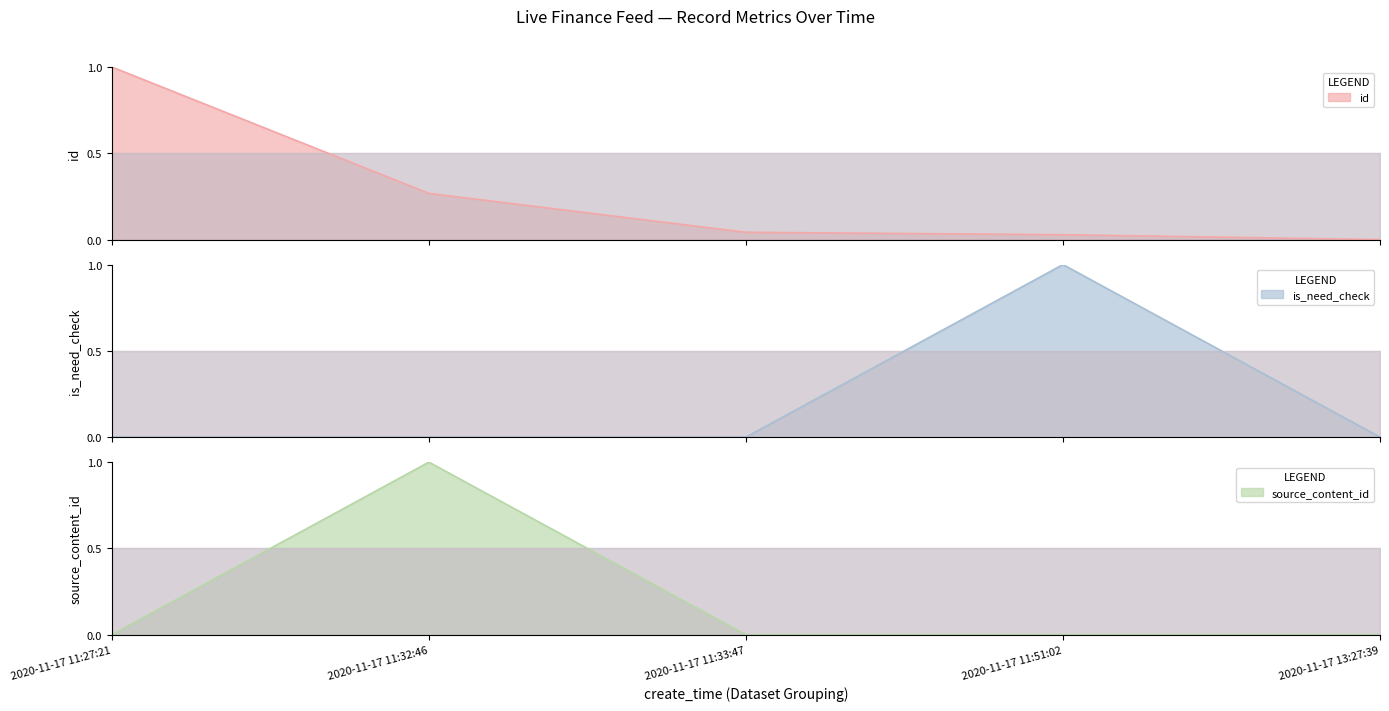

What is the label of the 5th point from the right?

2020-11-17 11:27:21